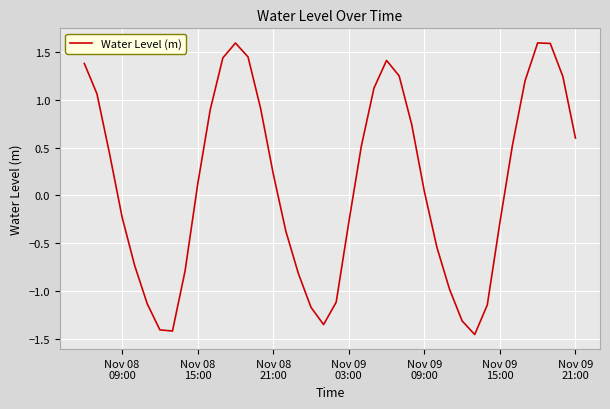

How many series are shown in this chart?

1